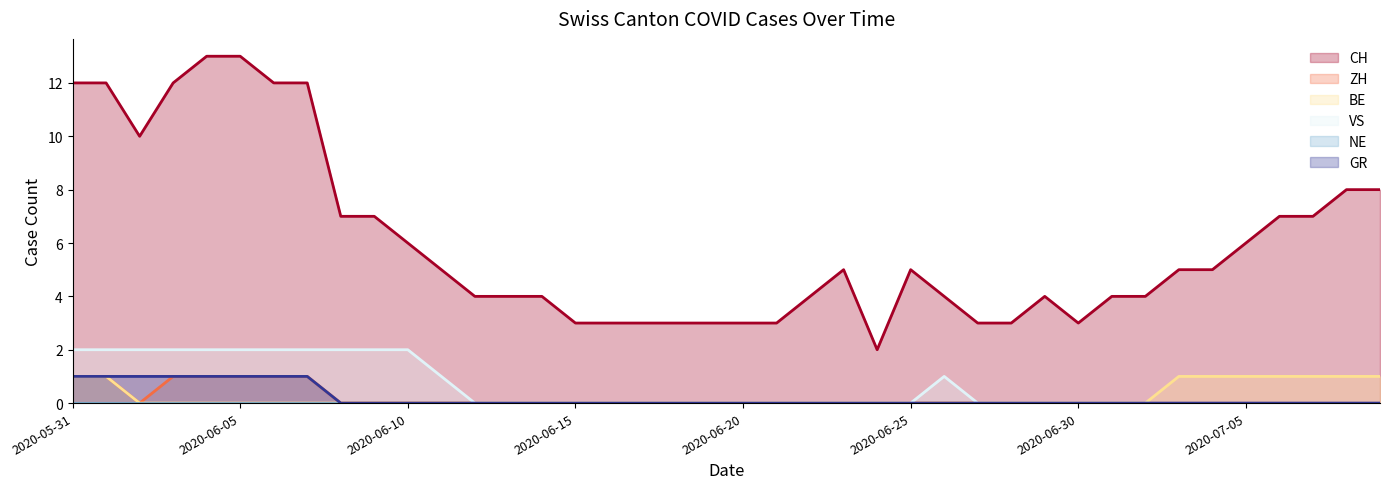

At which category is the sum across all series the highest?

2020-05-31